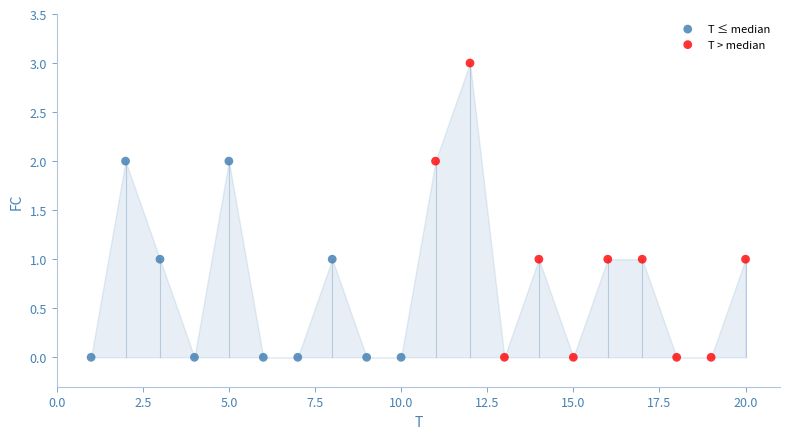

Which series contains the highest Y value?

T > median